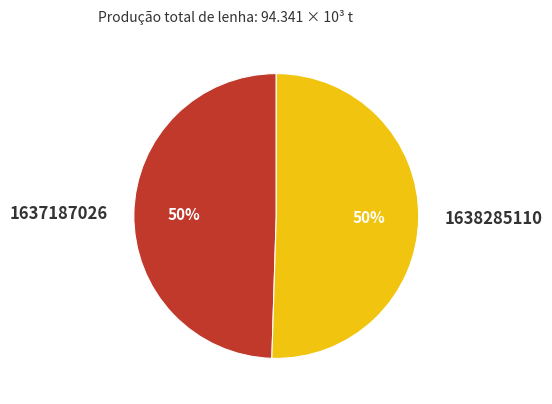

Combined, do 1637187026 and 1638285110 account for over 50%?

Yes